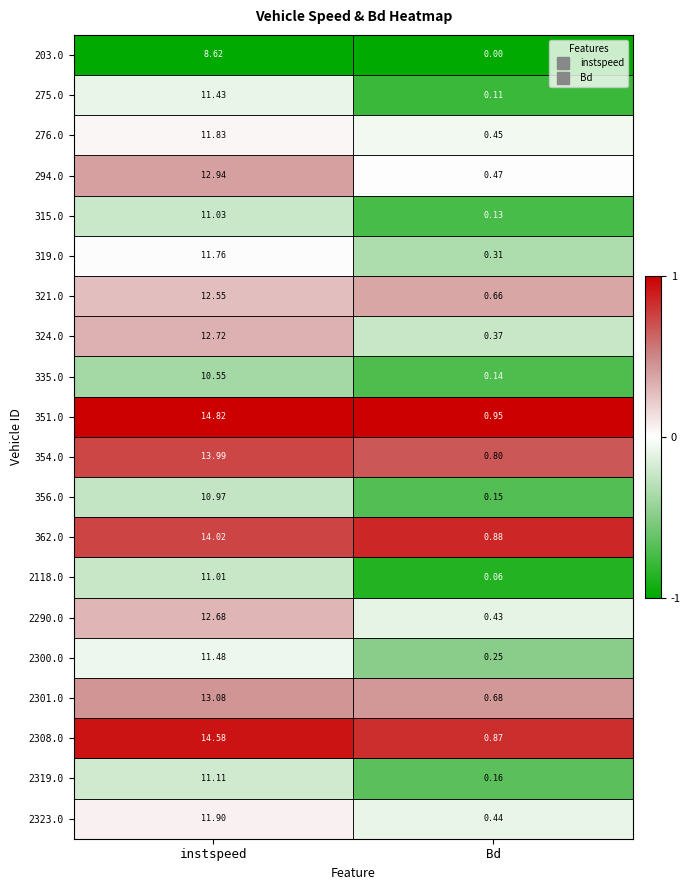

Count the number of categories in the chart.

2